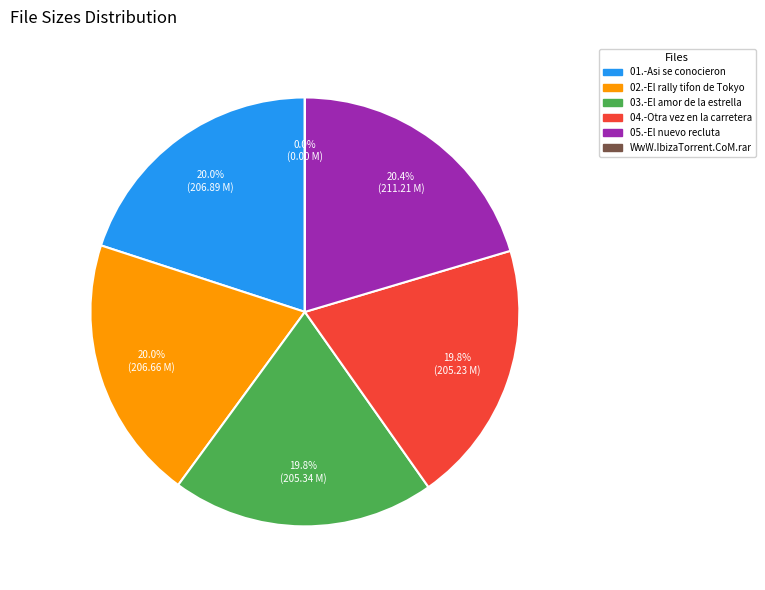

Approximately how many times larger is the value at 04.-Otra vez en la carretera compared to 02.-El rally tifon de Tokyo?

1.0